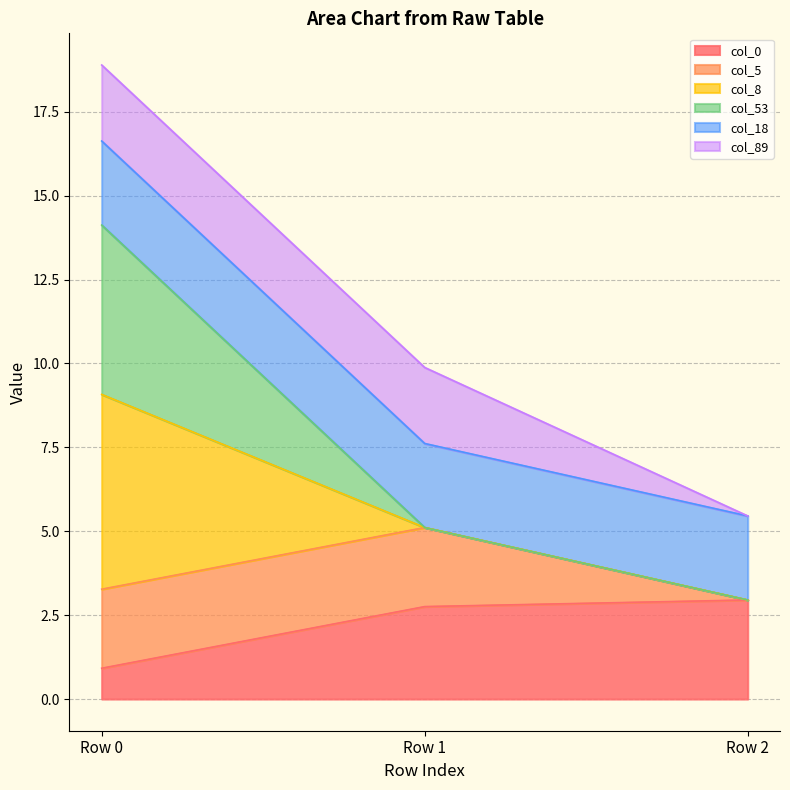

Does the chart display data point markers on the line(s)?

No